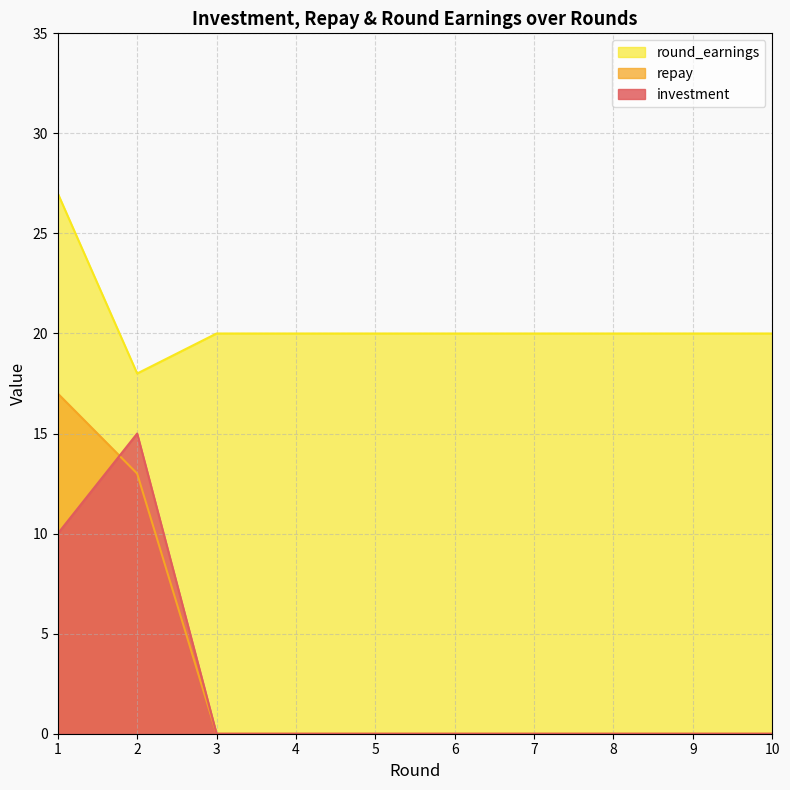

How many lines are shown in the chart?

3